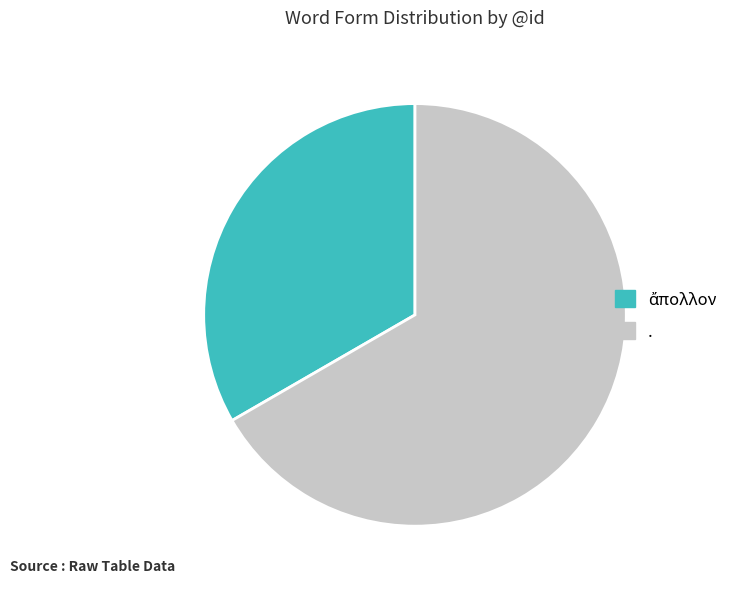

Does . account for over 50% of the chart?

Yes